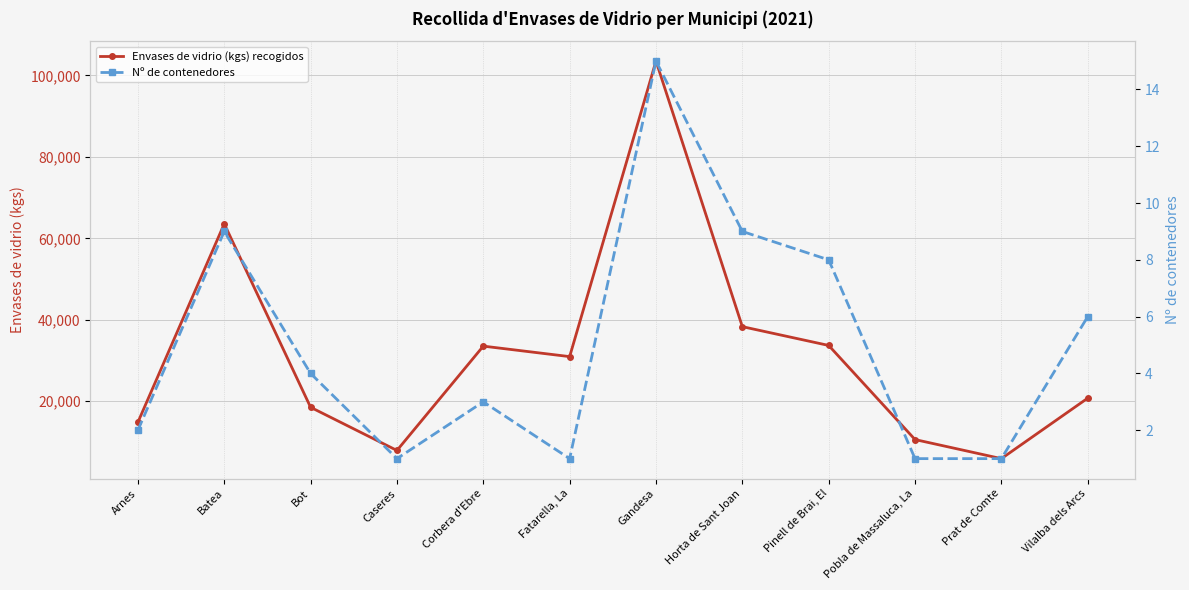

Which category has the lowest value in the Nº de contenedores series?

Caseres